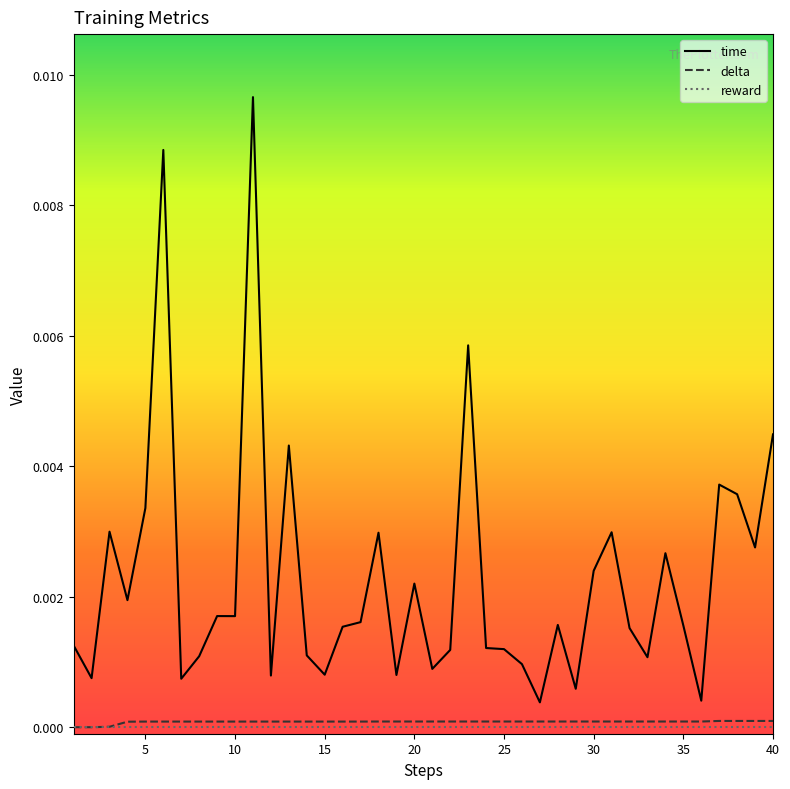

True or false: delta and time intersect in this chart.

False